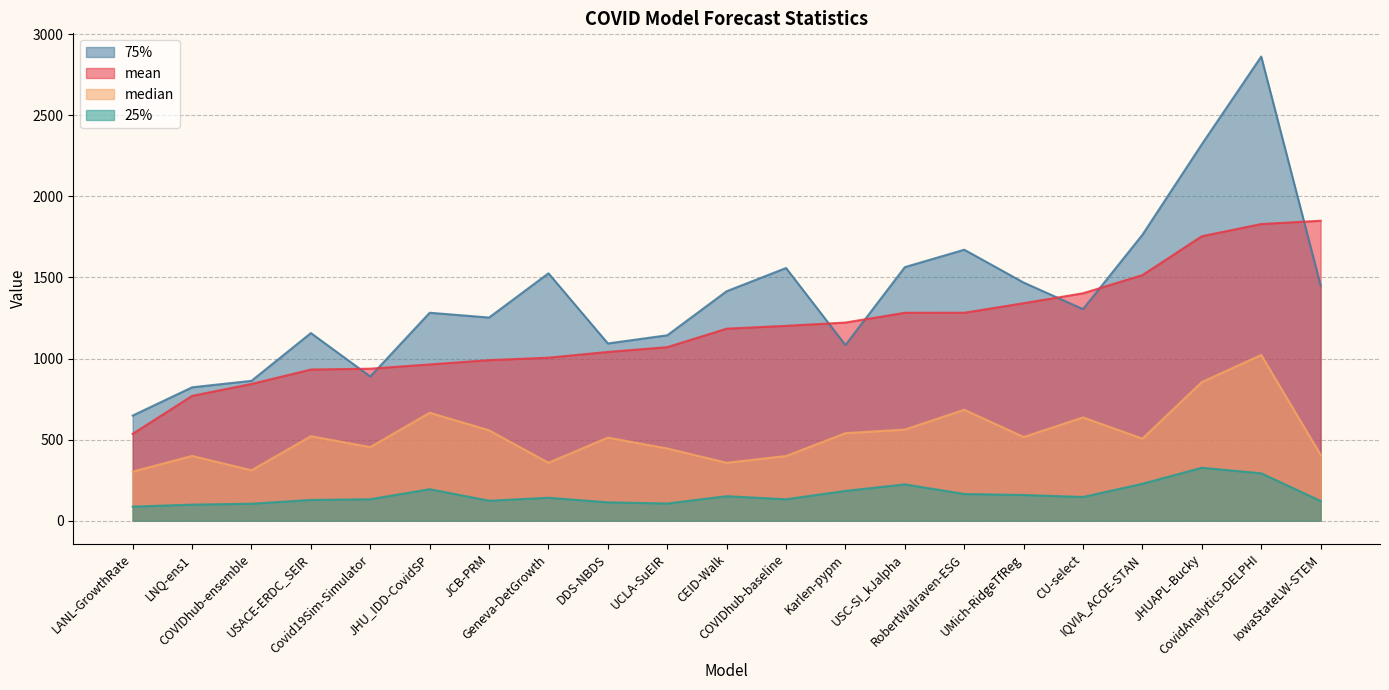

The median series shows 311.0 at COVIDhub-ensemble. True or false?

True